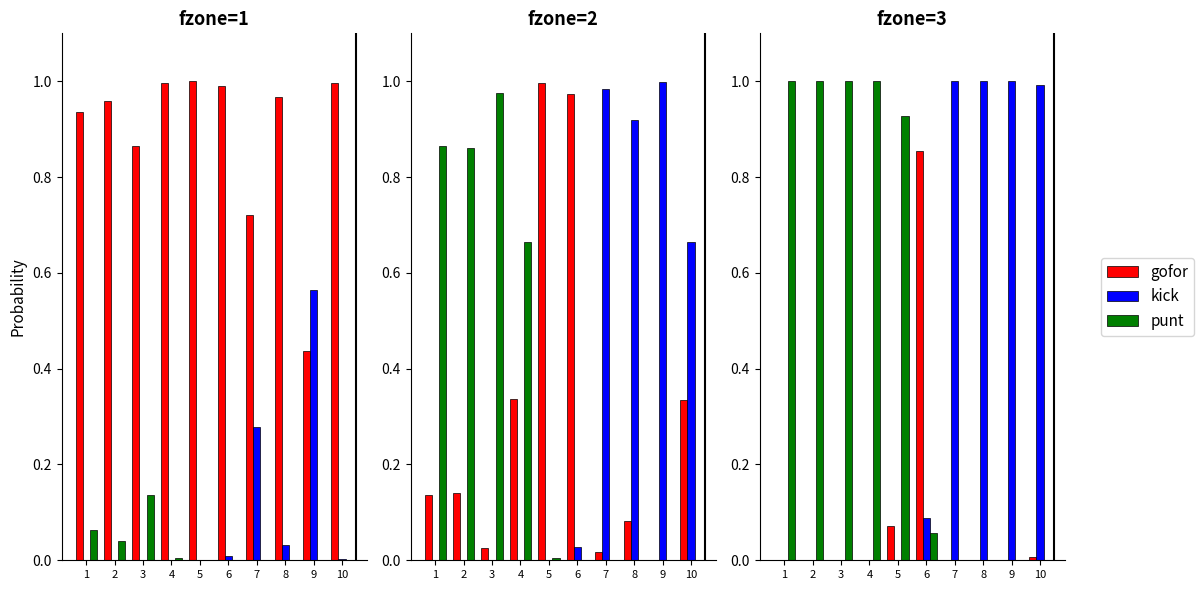

What is the difference between the maximum and second lowest values in the gofor series?

0.9